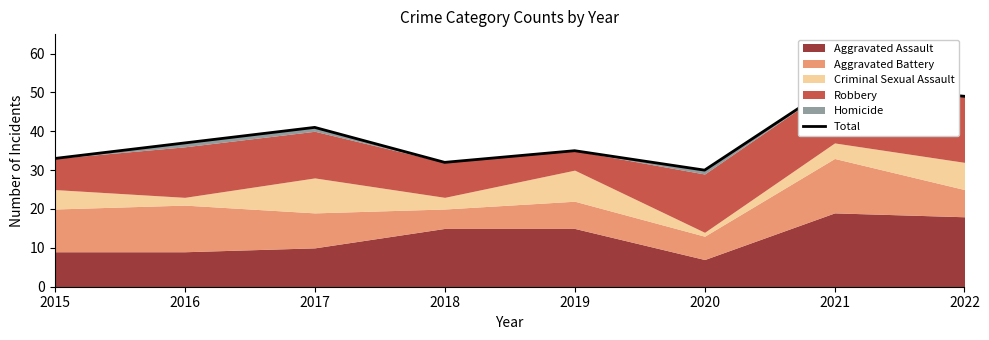

The chart shows a value of 30 at 2020. True or false?

True